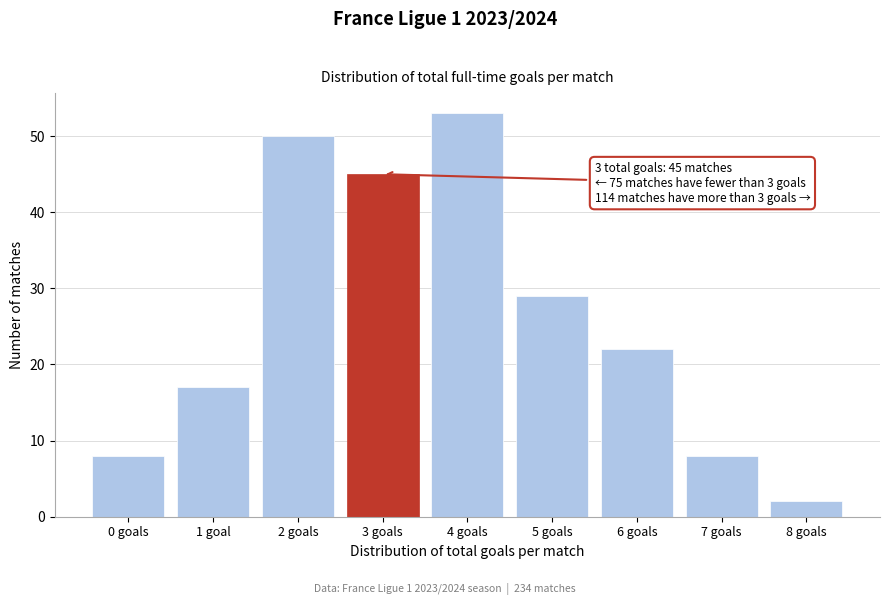

Reading left to right, extract all data points from this chart.

0 goals=8	1 goal=17	2 goals=50	3 goals=45	4 goals=53	5 goals=29	6 goals=22	7 goals=8	8 goals=2